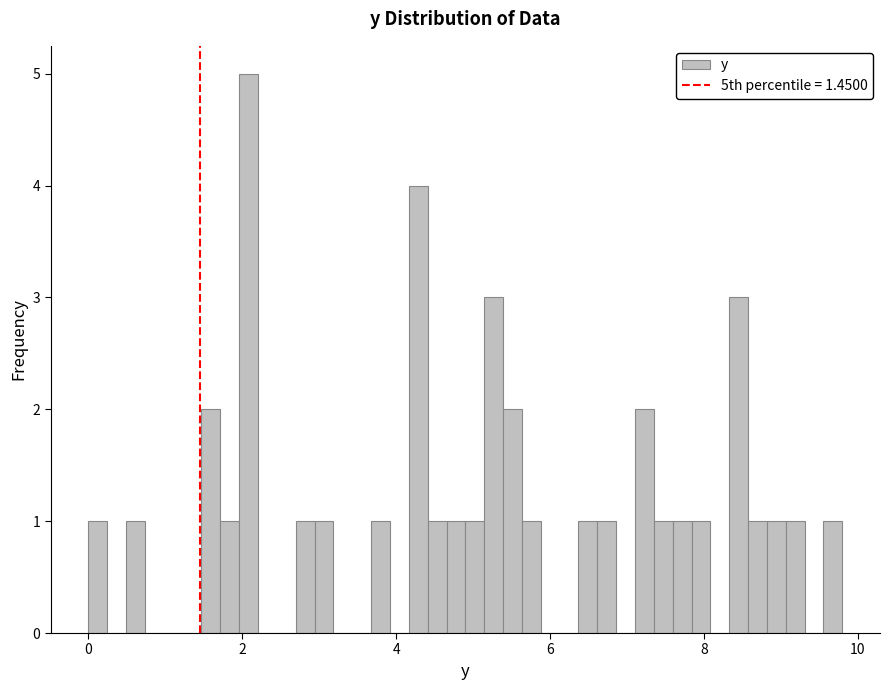

Around what value on the x-axis is the tallest bar? Give the approximate position of its centre, as read against the axis.

2.0